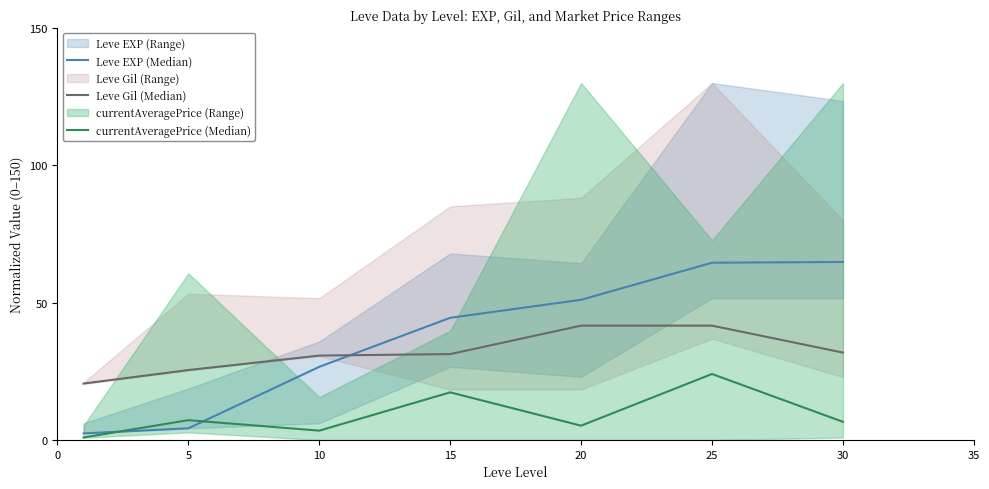

What is the sum of all Leve EXP (Median) values?

258.2